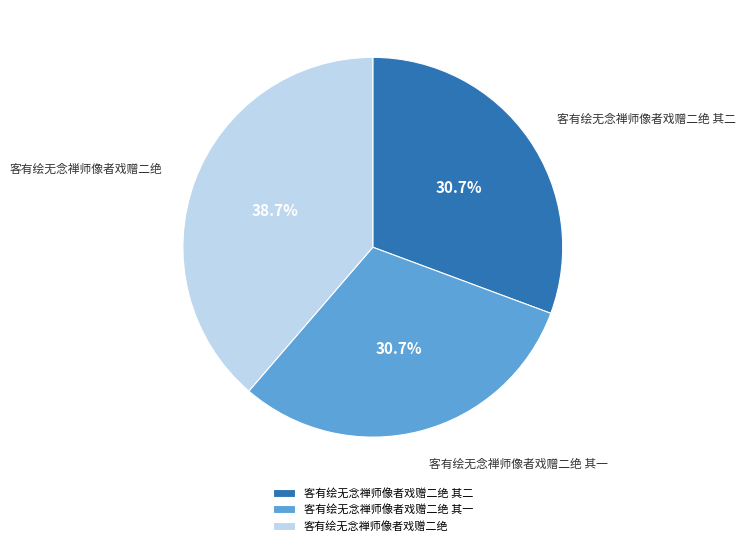

To the nearest percent, what is the difference between the 客有绘无念禅师像者戏赠二绝 其一 and 客有绘无念禅师像者戏赠二绝 slice percentages?

8%